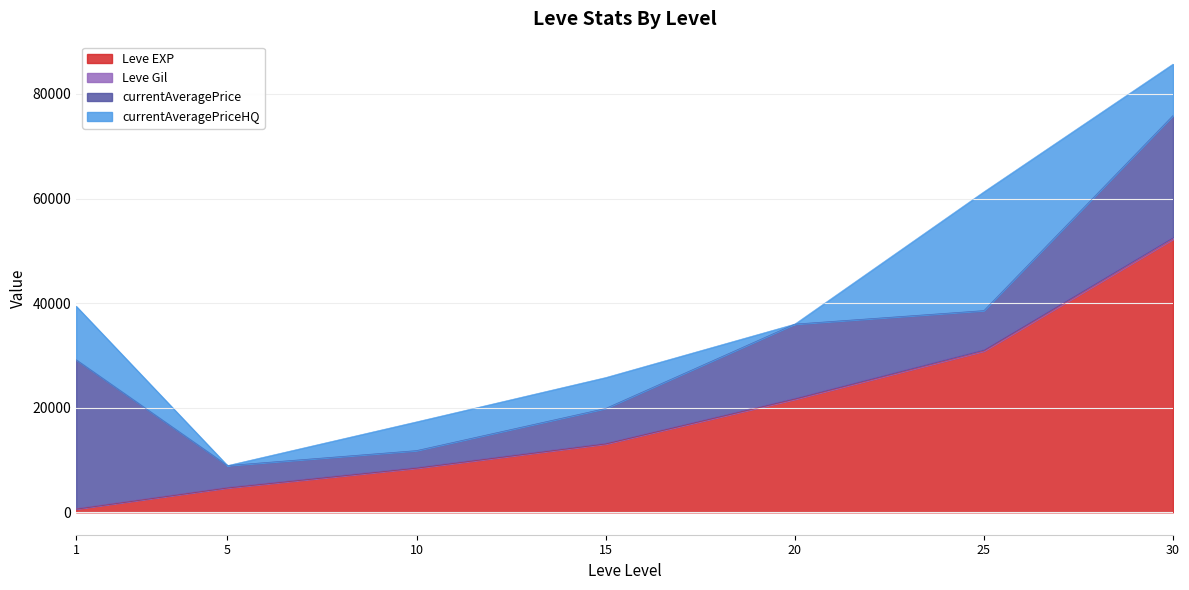

What is the sum of the Leve EXP values at 15 and 5?

17720